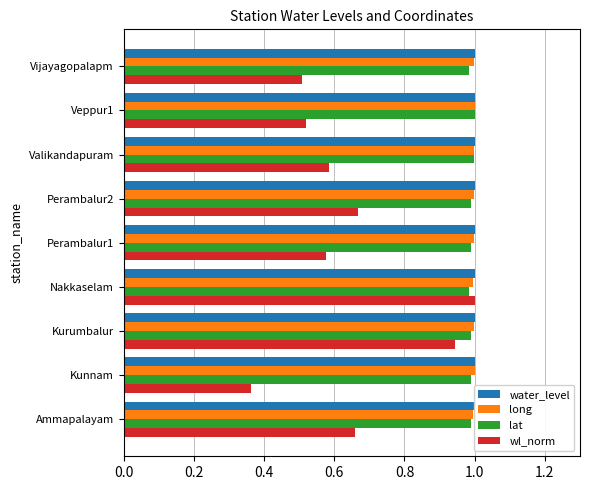

Between 0.0 and 1.2, which series saw the biggest shift?

wl_norm